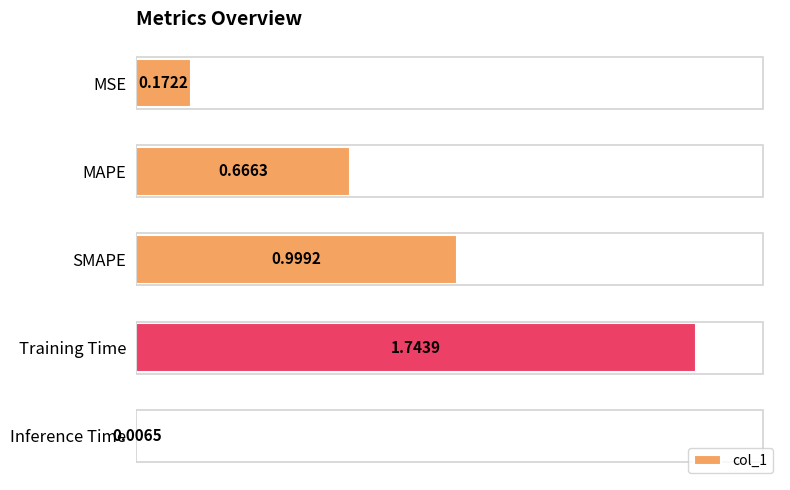

Which label corresponds to the largest value in the chart?

Training Time